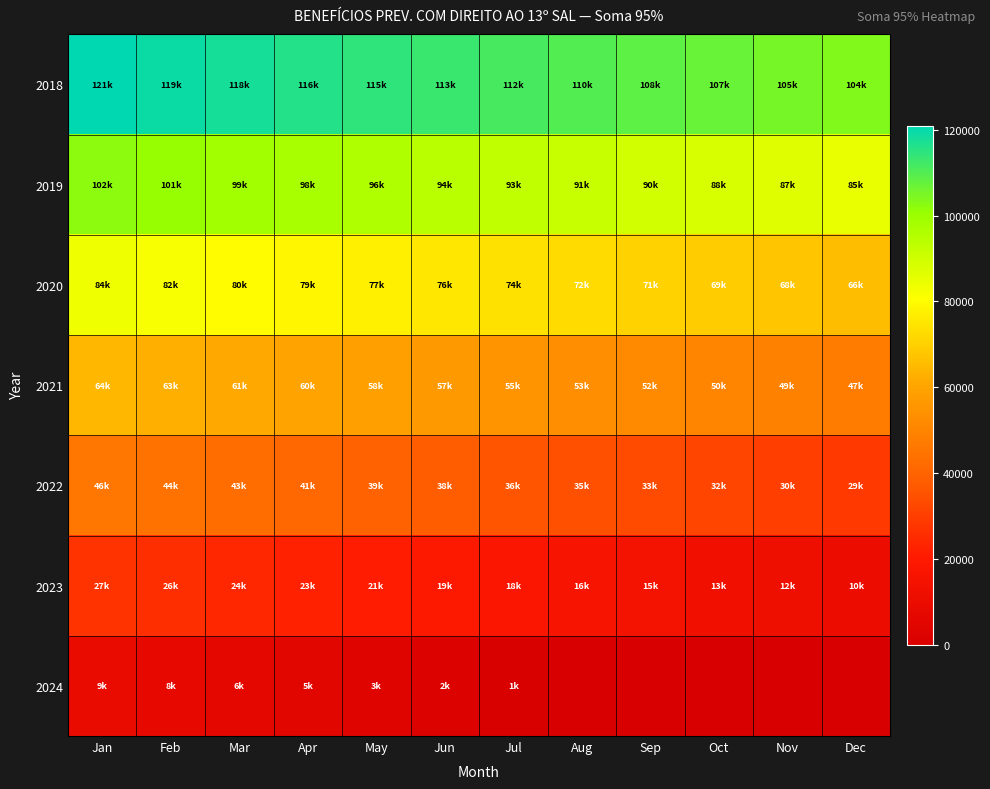

How many series are shown in this chart?

7